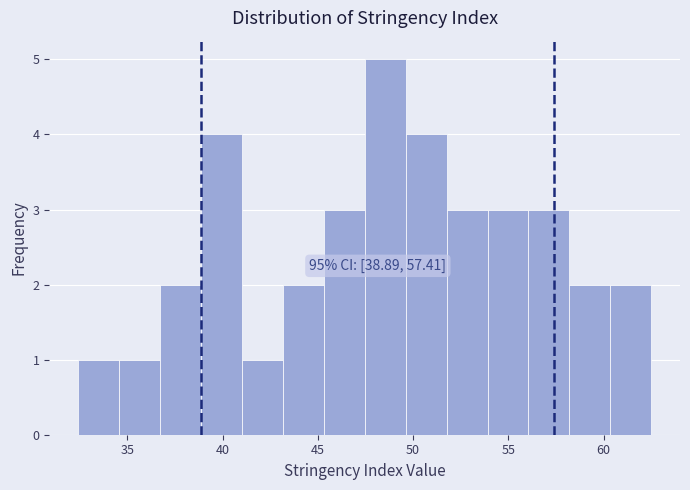

Over which range of the x-axis is the bar tallest?

47.5 to 49.5